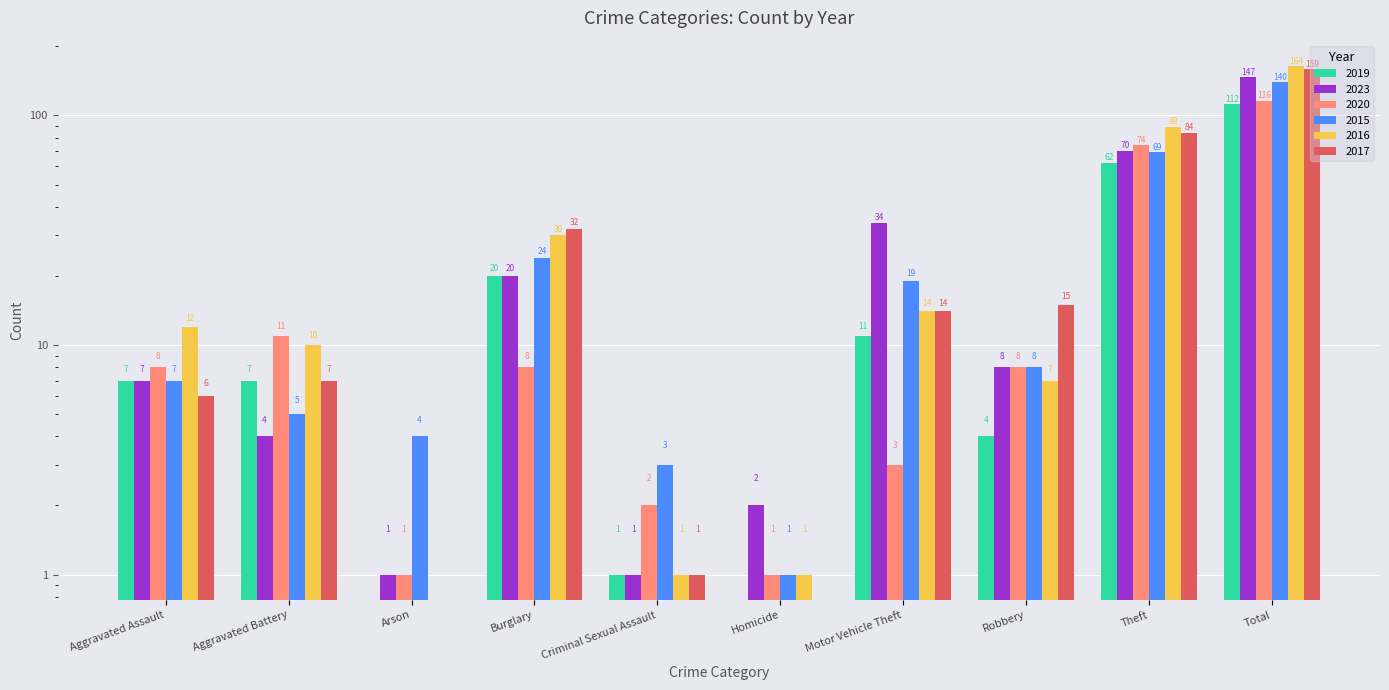

What is the difference between the highest and lowest values at Aggravated Assault?

6